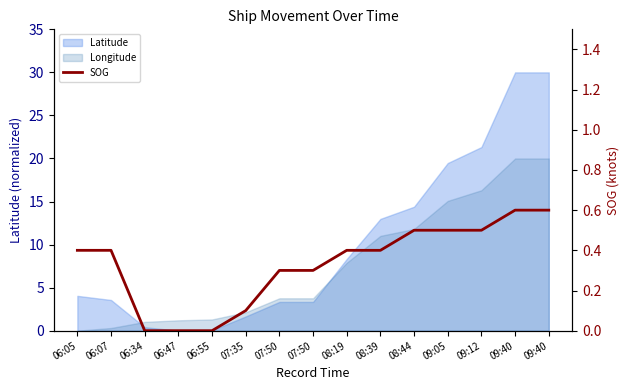

What is the label of the 11th point from the left?

08:44